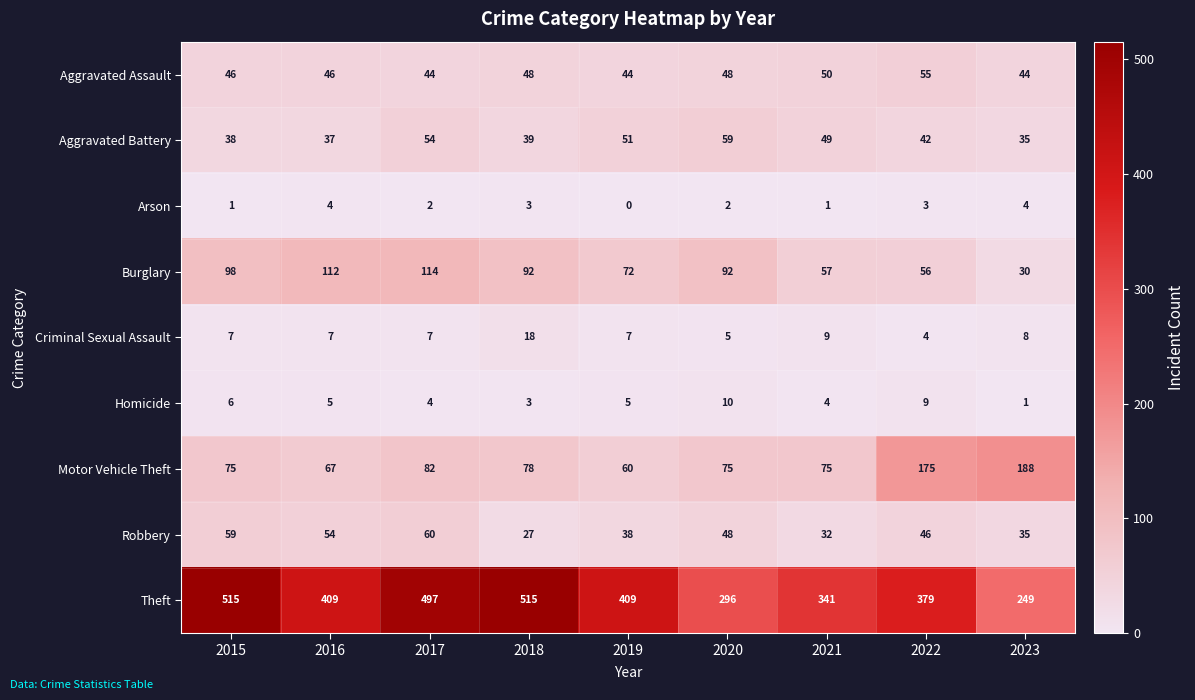

What is the sum of all Aggravated Assault values?

425